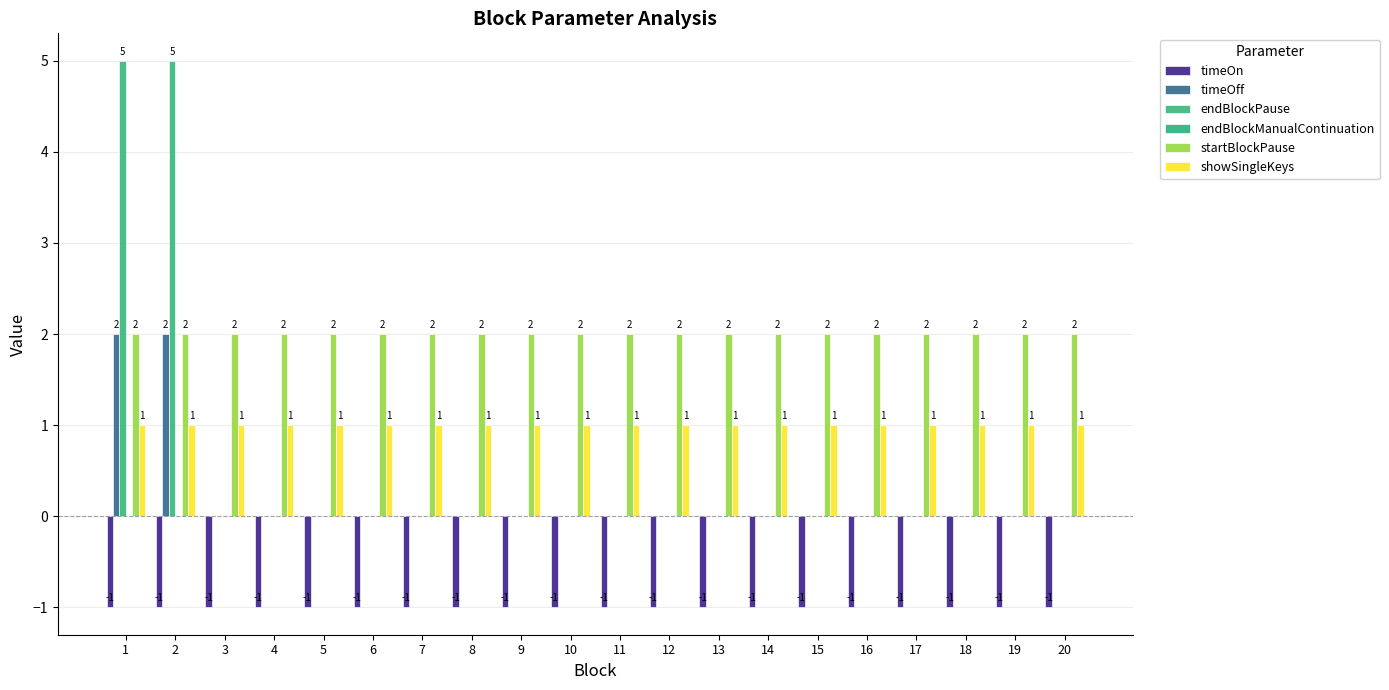

Reading right to left, transcribe all the data shown in this chart.

timeOn: -1	-1	-1	-1	-1	-1	-1	-1	-1	-1	-1	-1	-1	-1	-1	-1	-1	-1	-1	-1
timeOff: 0	0	0	0	0	0	0	0	0	0	0	0	0	0	0	0	0	0	2	2
endBlockPause: 0	0	0	0	0	0	0	0	0	0	0	0	0	0	0	0	0	0	5	5
endBlockManualContinuation: 0	0	0	0	0	0	0	0	0	0	0	0	0	0	0	0	0	0	0	0
startBlockPause: 2	2	2	2	2	2	2	2	2	2	2	2	2	2	2	2	2	2	2	2
showSingleKeys: 1	1	1	1	1	1	1	1	1	1	1	1	1	1	1	1	1	1	1	1